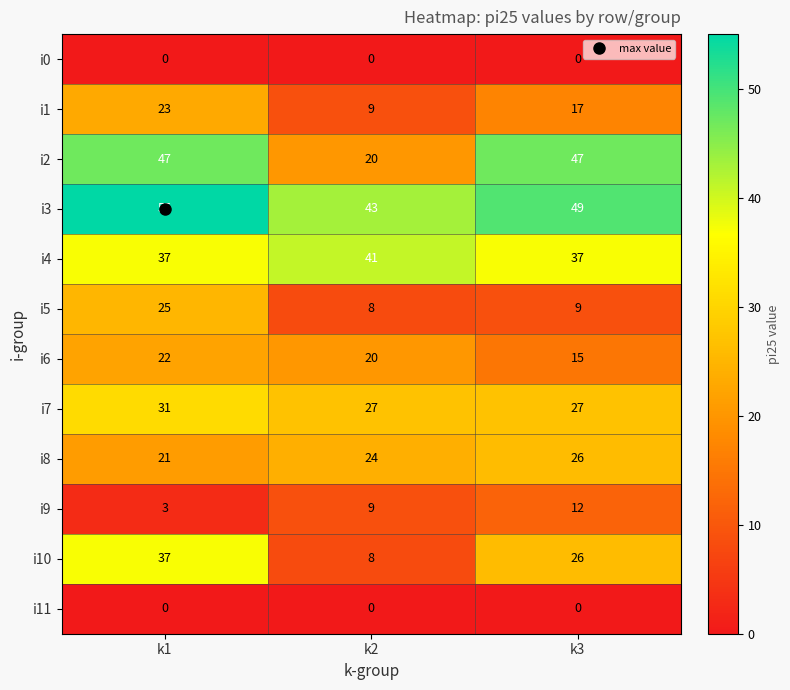

What is the difference between the i2 values at k1 and k2?

27